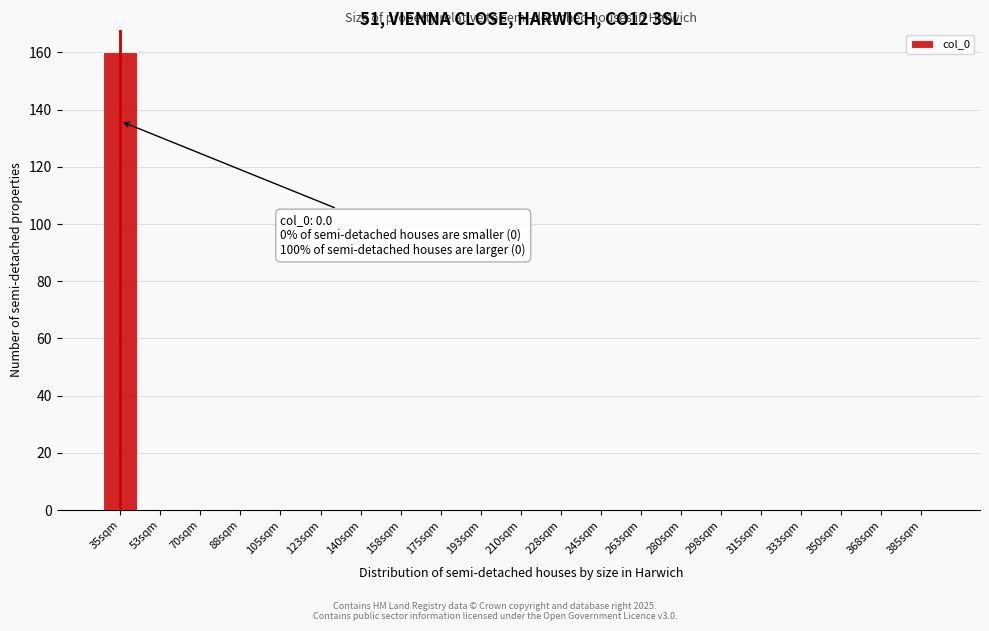

Reading right to left, list all the values displayed in this chart.

385sqm=0	368sqm=0	350sqm=0	333sqm=0	315sqm=0	298sqm=0	280sqm=0	263sqm=0	245sqm=0	228sqm=0	210sqm=0	193sqm=0	175sqm=0	158sqm=0	140sqm=0	123sqm=0	105sqm=0	88sqm=0	70sqm=0	53sqm=0	35sqm=160